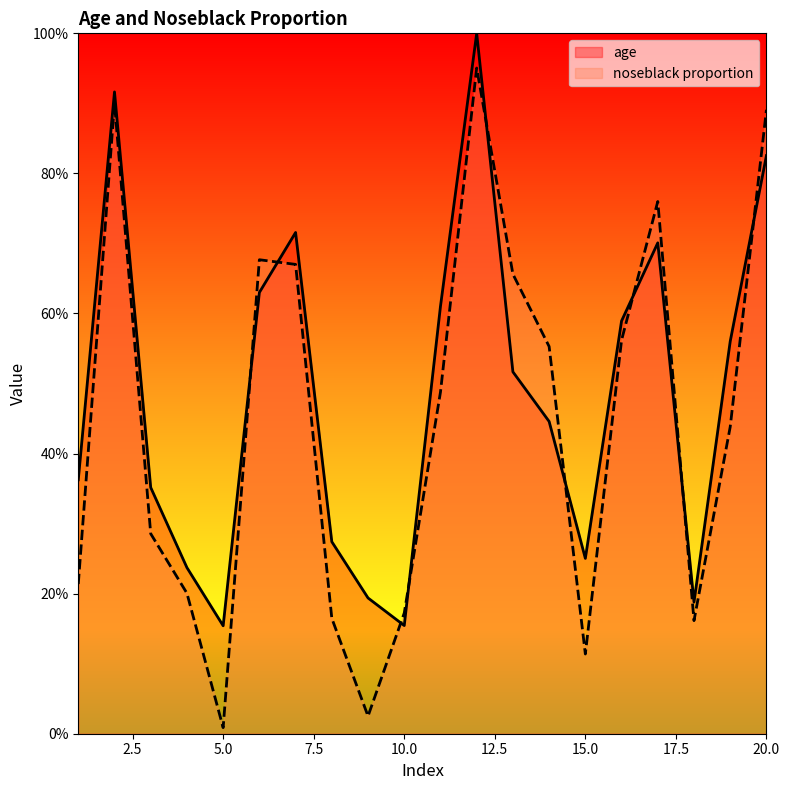

List the series in order of their overall mean, highest first.

age, noseblack proportion